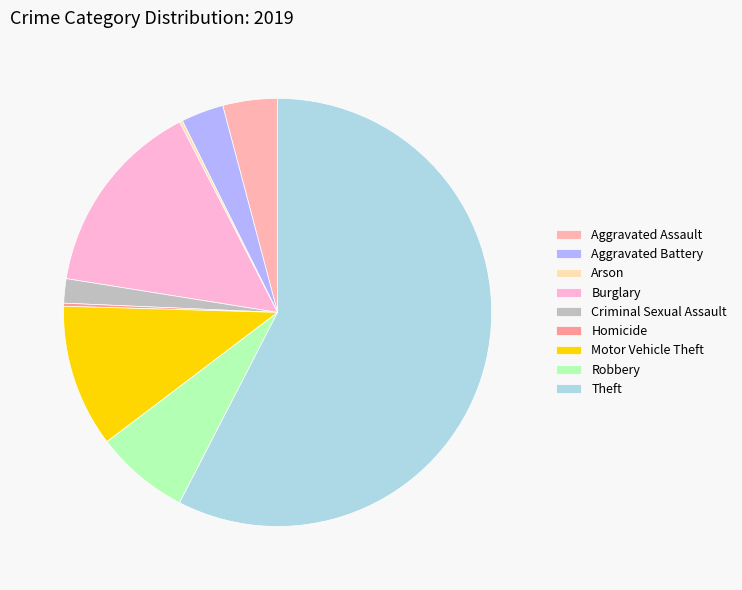

What percentage is the Robbery slice, to the nearest percent?

7%